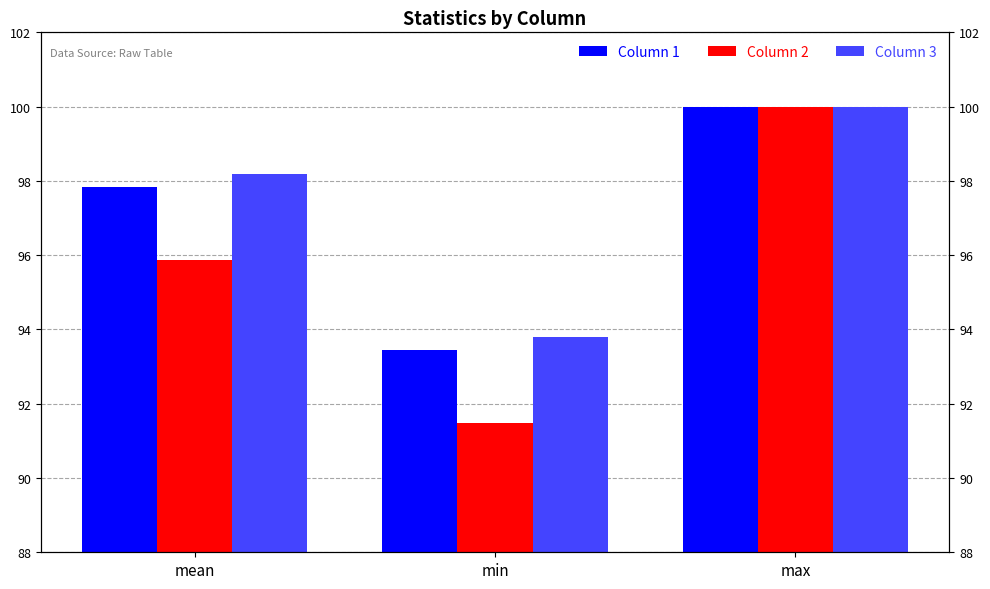

Between min and mean, which is larger?

mean